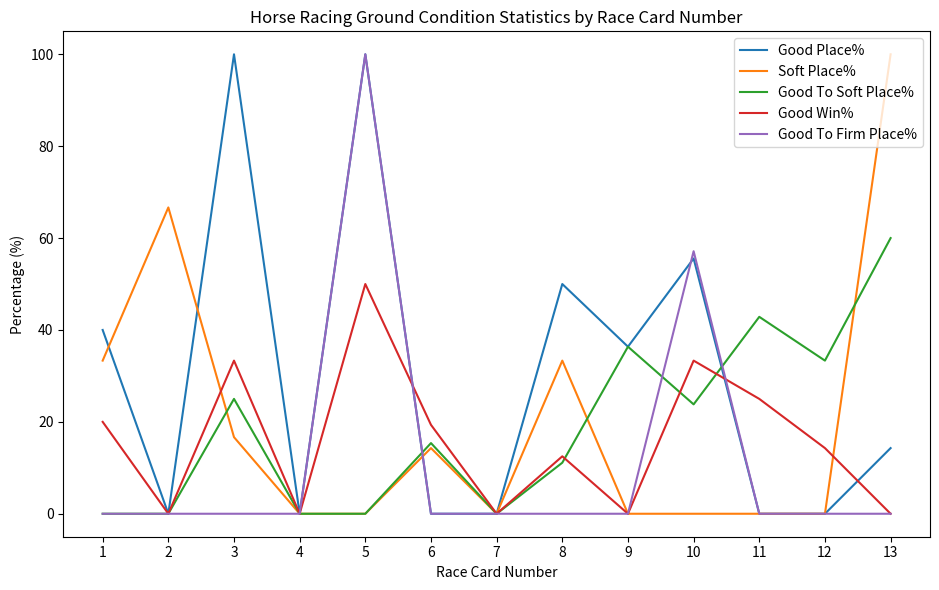

Reading right to left, extract all data points from this chart.

Good Place%: 13=14.3	12=0.0	11=0.0	10=55.6	9=36.4	8=50.0	7=0.0	6=0.0	5=100.0	4=0.0	3=100.0	2=0.0	1=40.0
Soft Place%: 13=100.0	12=0.0	11=0.0	10=0.0	9=0.0	8=33.3	7=0.0	6=14.3	5=0.0	4=0.0	3=16.7	2=66.7	1=33.3
Good To Soft Place%: 13=60.0	12=33.3	11=42.9	10=23.8	9=36.4	8=11.1	7=0.0	6=15.4	5=0.0	4=0.0	3=25.0	2=0.0	1=0.0
Good Win%: 13=0.0	12=14.3	11=25.0	10=33.3	9=0.0	8=12.5	7=0.0	6=19.4	5=50.0	4=0.0	3=33.3	2=0.0	1=20.0
Good To Firm Place%: 13=0.0	12=0.0	11=0.0	10=57.1	9=0.0	8=0.0	7=0.0	6=0.0	5=100.0	4=0.0	3=0.0	2=0.0	1=0.0